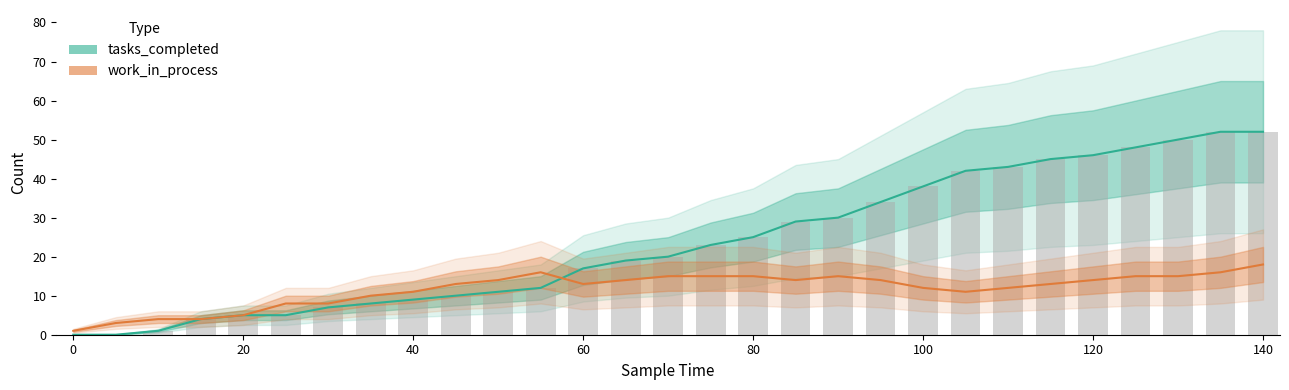

Rank the series by their average value, from highest to lowest.

tasks_completed, work_in_process